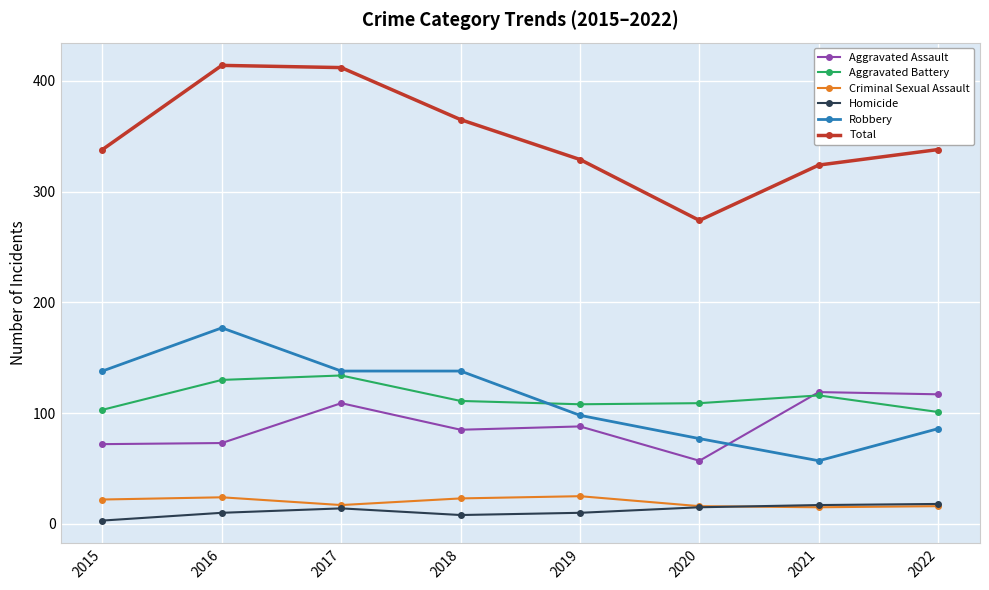

The Aggravated Battery series shows 181 at 2015. True or false?

False